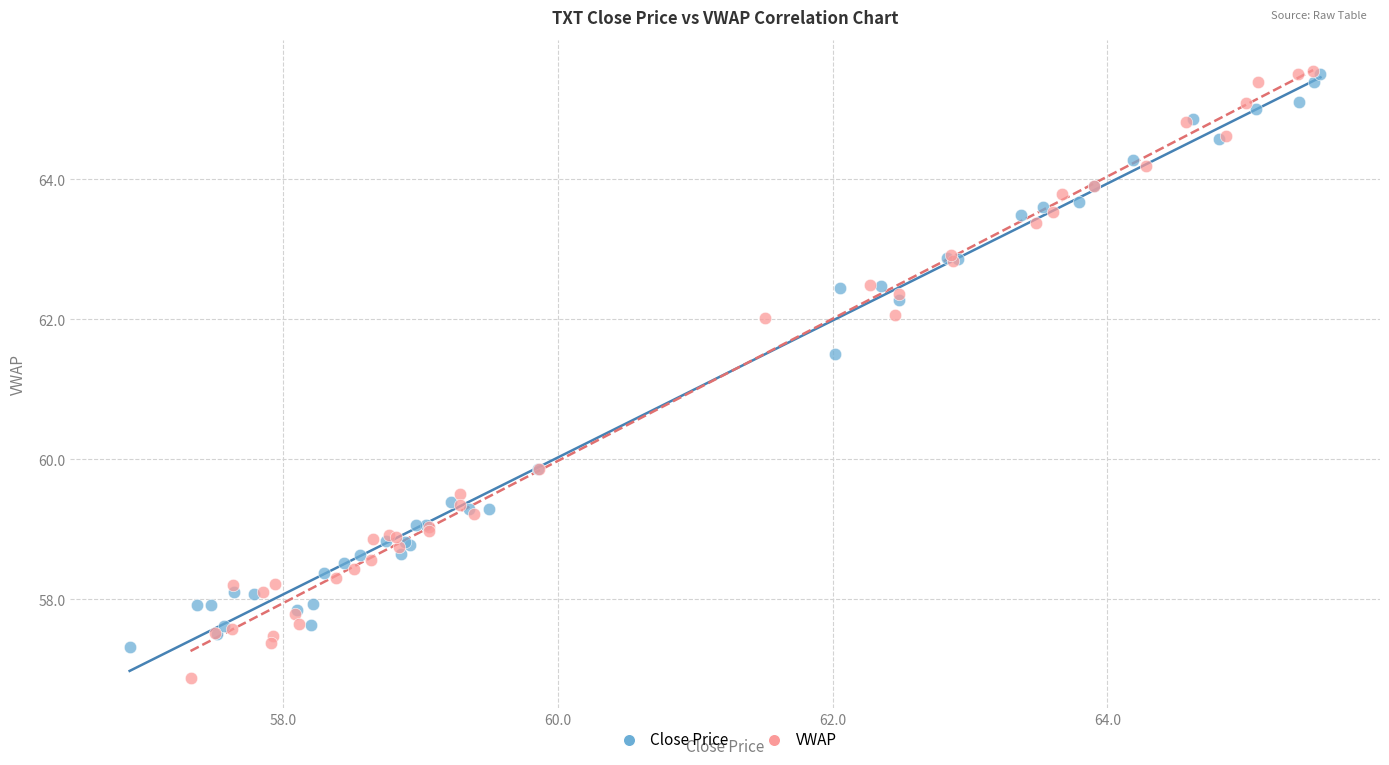

What are all the series names shown in the legend?

Close Price, VWAP